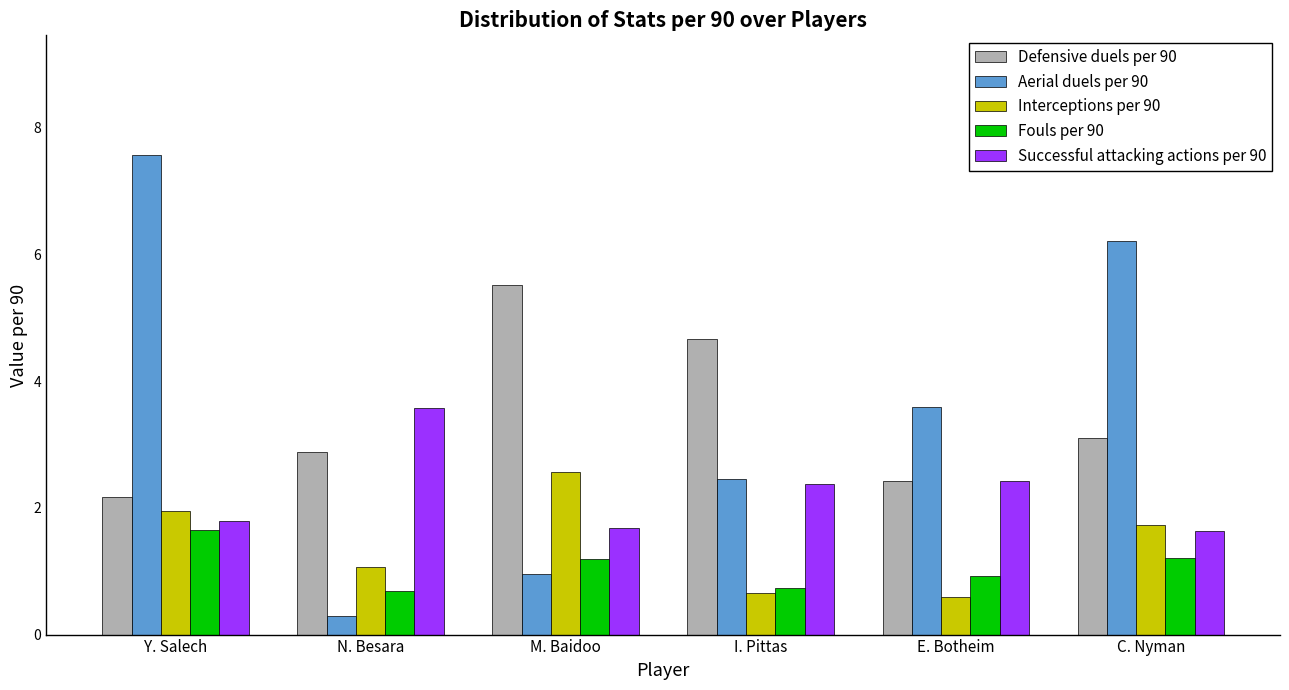

At which category is the sum across all series the highest?

Y. Salech